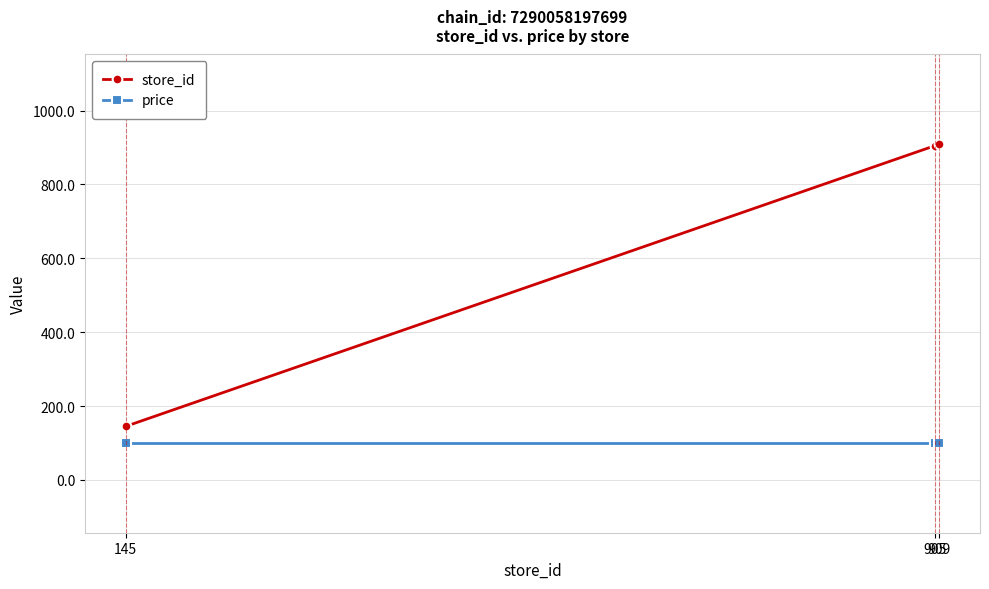

What are all the series names shown in the legend?

store_id, price